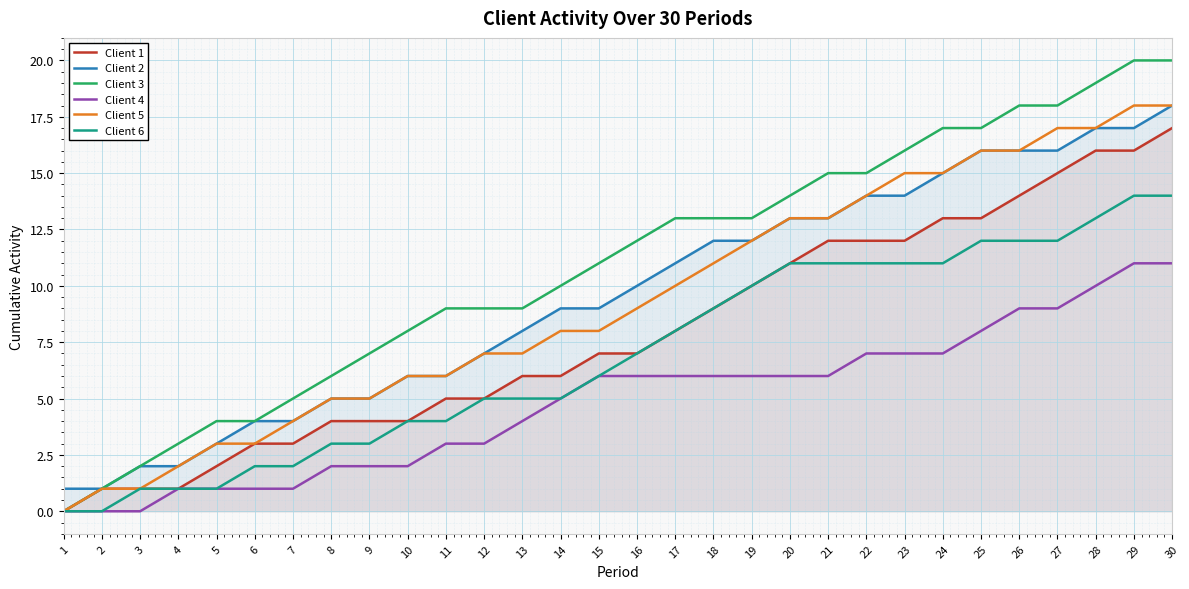

Which series has the largest total across all categories?

Client 3